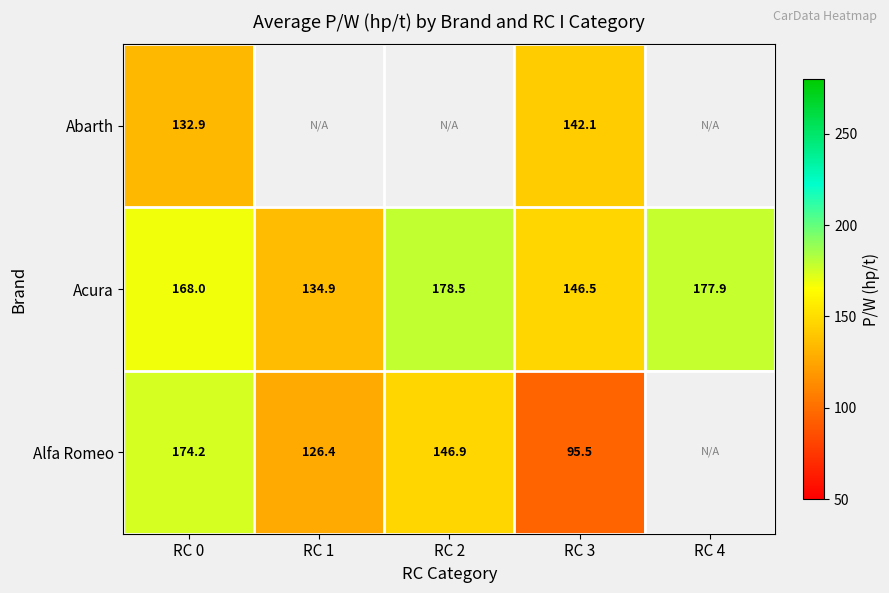

Between RC 3 and RC 4, which series saw the biggest shift?

Acura